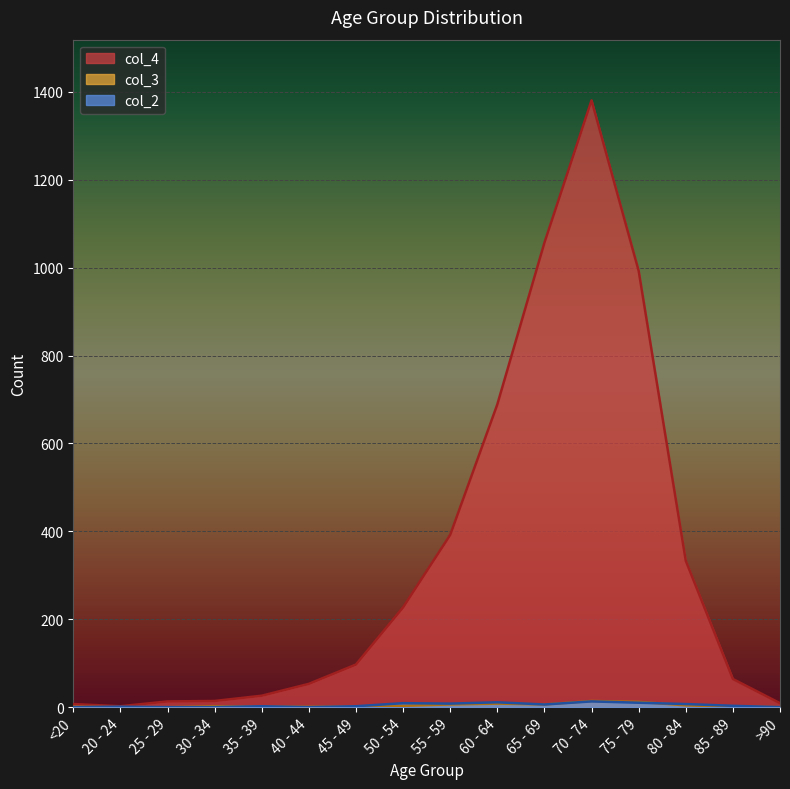

What is the difference between the maximum and minimum values in the col_4 series?

1379